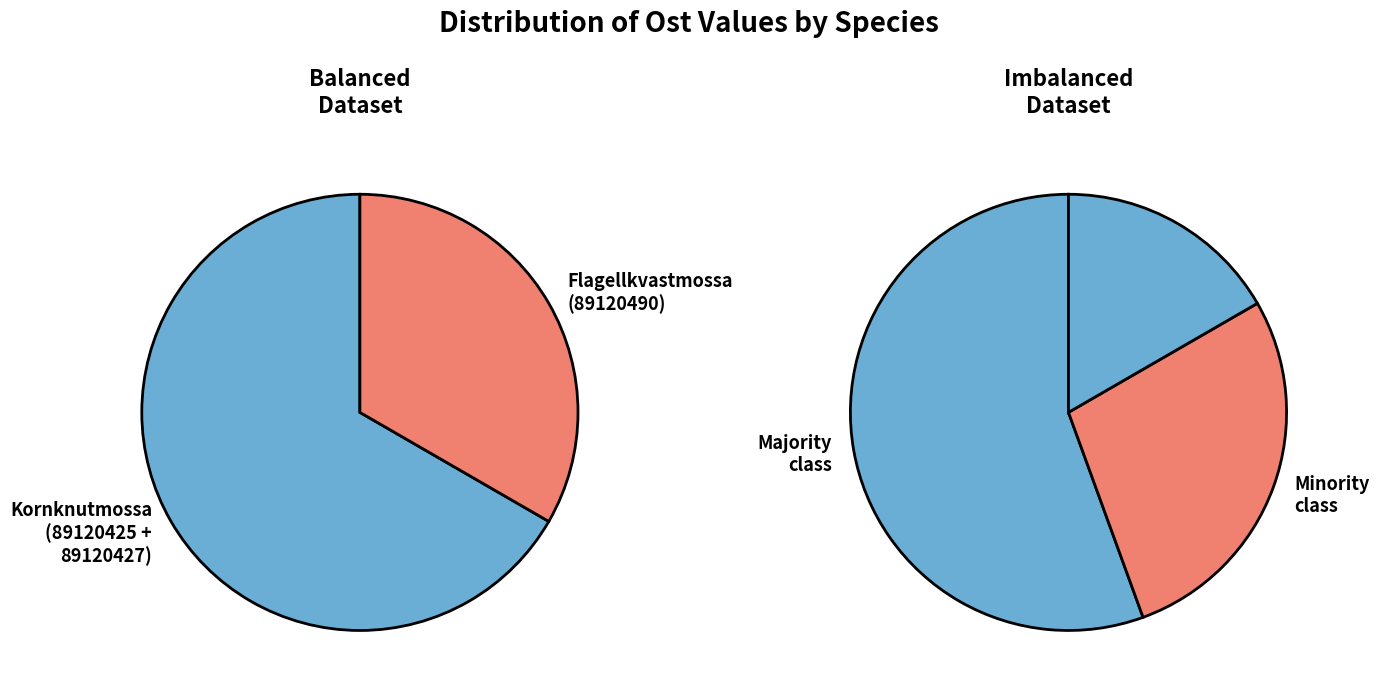

Do 89120425 and 89120490 together represent more than half of the pie?

Yes